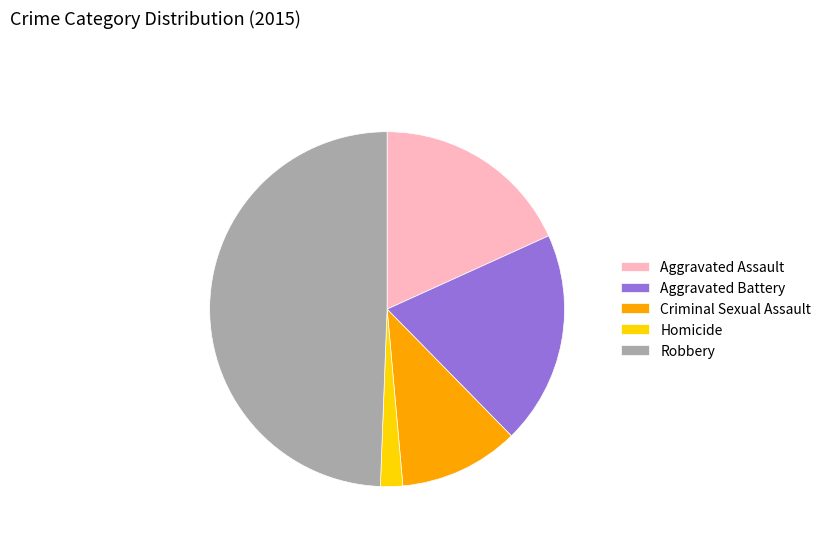

How many slices are in this pie chart?

5